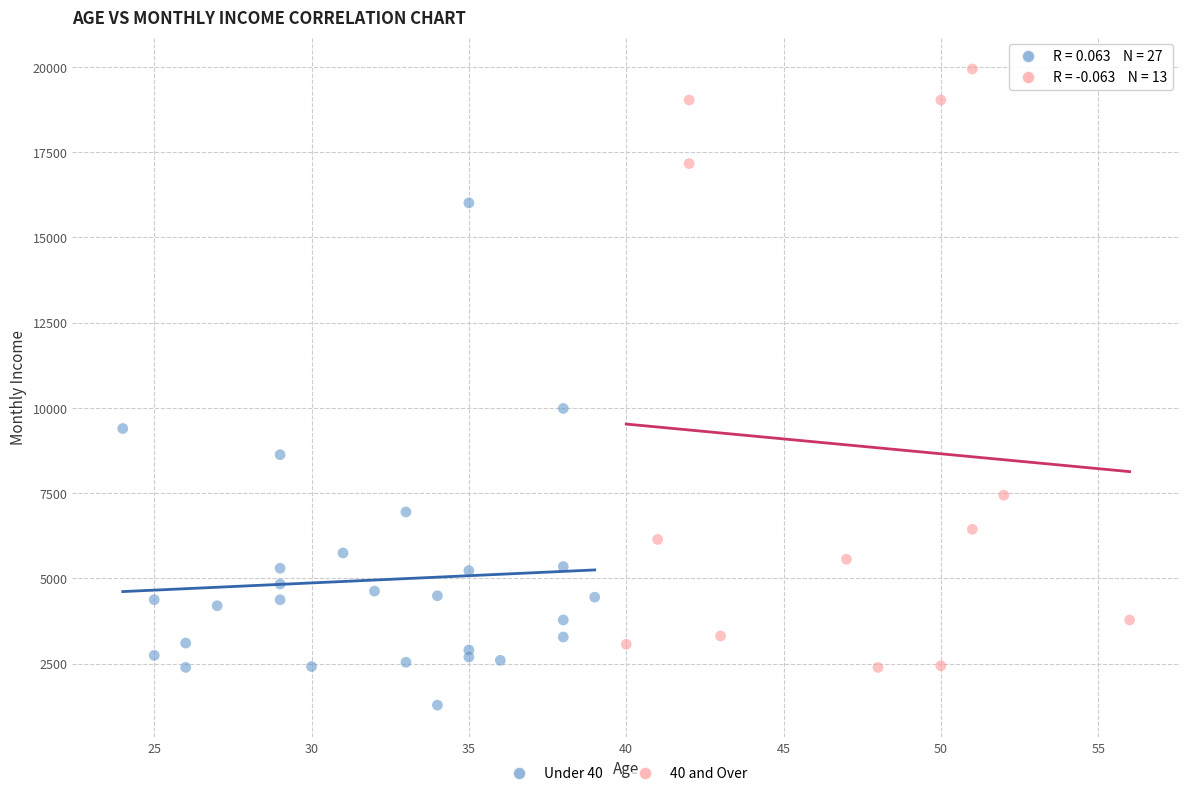

Which series contains the highest Y value?

40 and Over